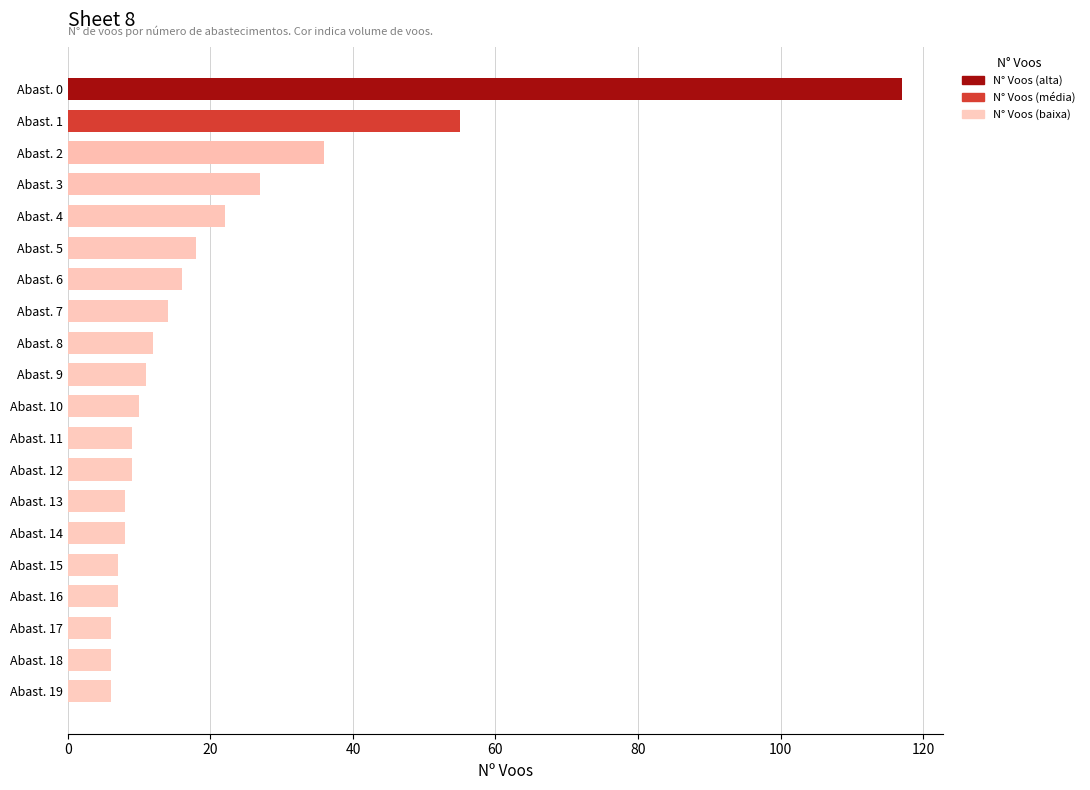

What is the value of the 2nd bar from the top?

55